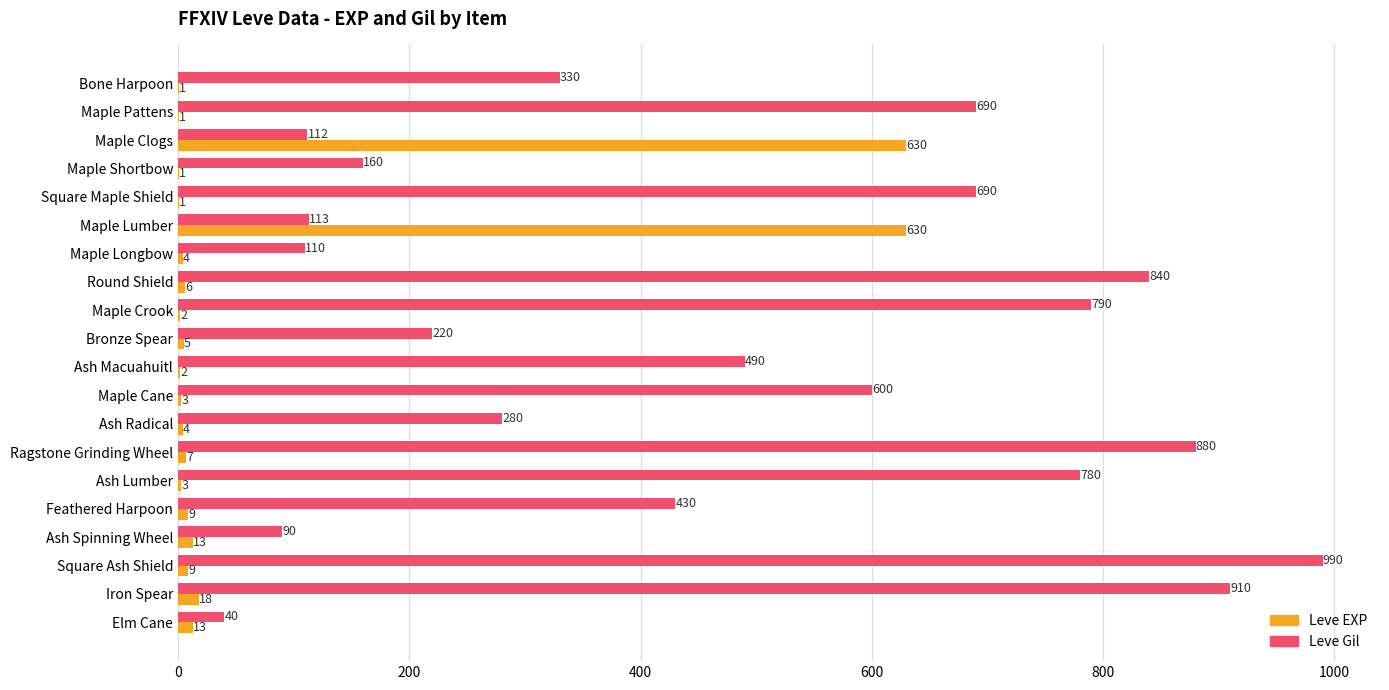

What is the maximum value shown in the chart?

990